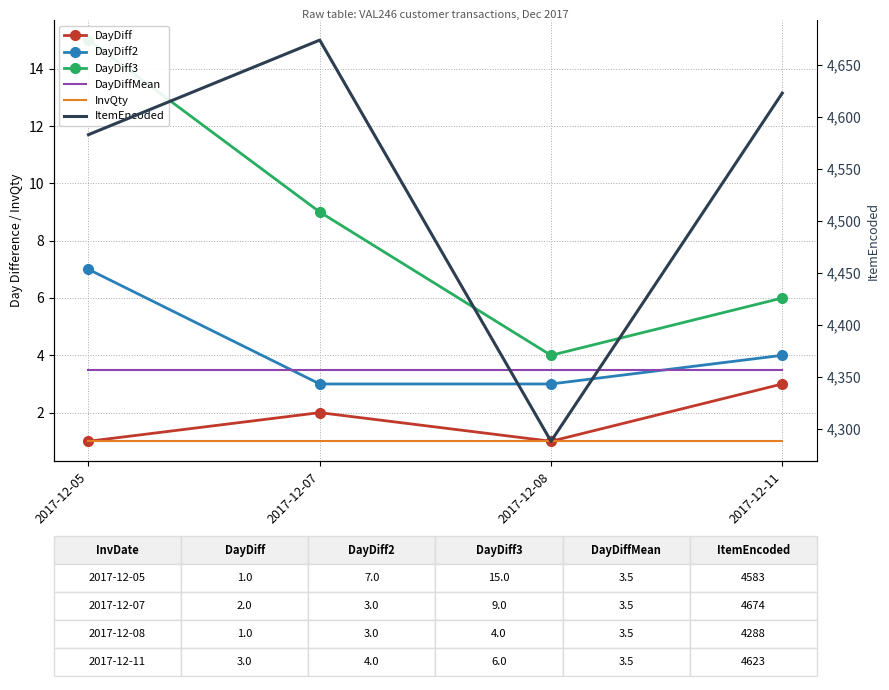

Rank the series by their maximum value, from lowest to highest.

InvQty, DayDiff, DayDiffMean, DayDiff2, DayDiff3, ItemEncoded